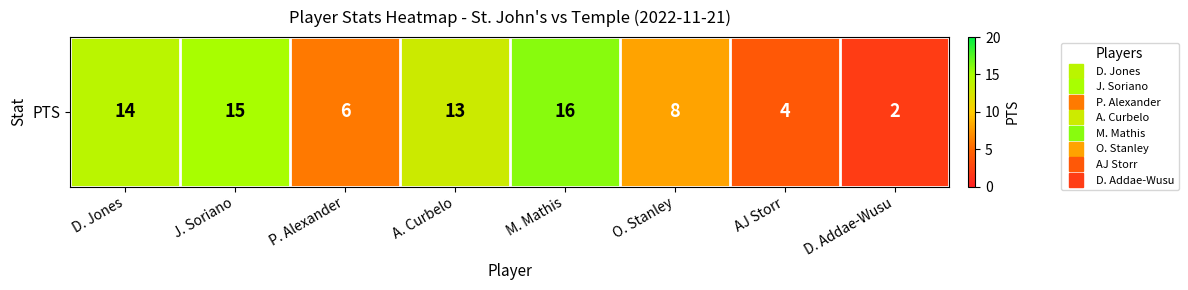

Count the number of values greater than 13.

3